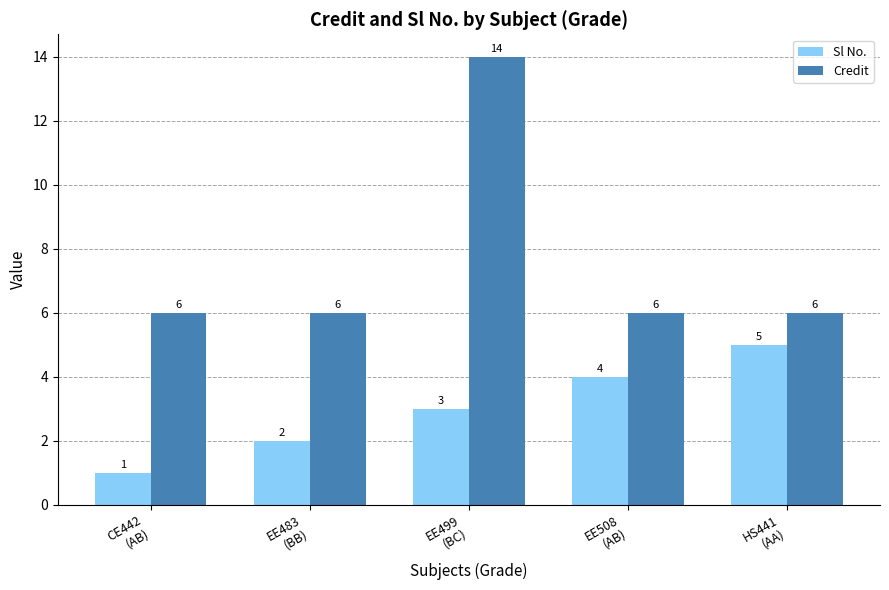

What is the highest value of the Sl No. series?

5